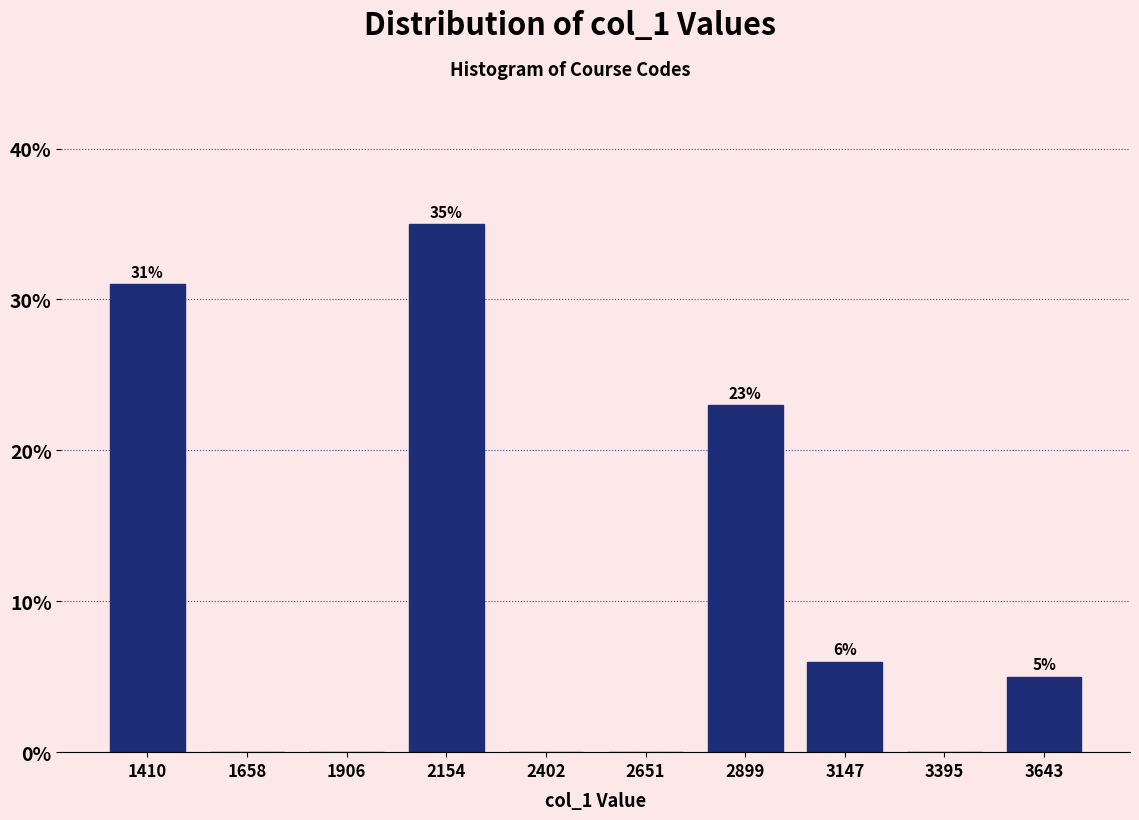

Over which range of the x-axis is the bar tallest?

2050 to 2300